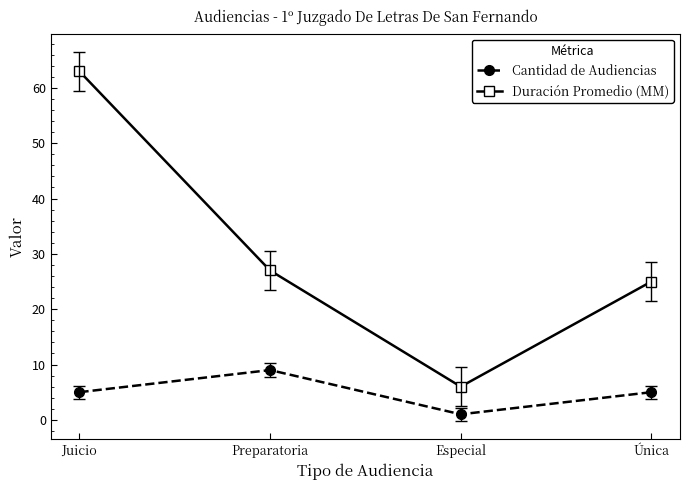

What is the value of the Duración Promedio (MM) point at the 2nd from the left?

27